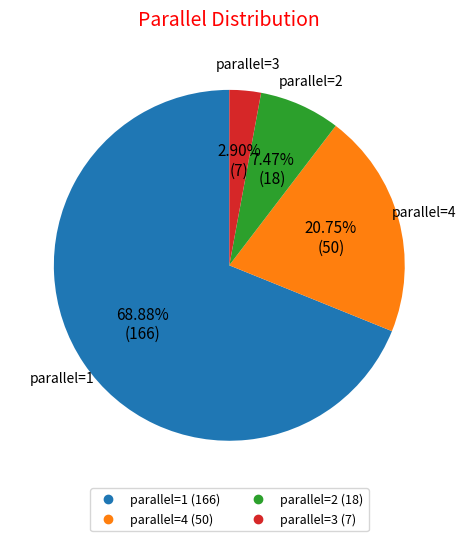

Does any single category account for the majority?

Yes